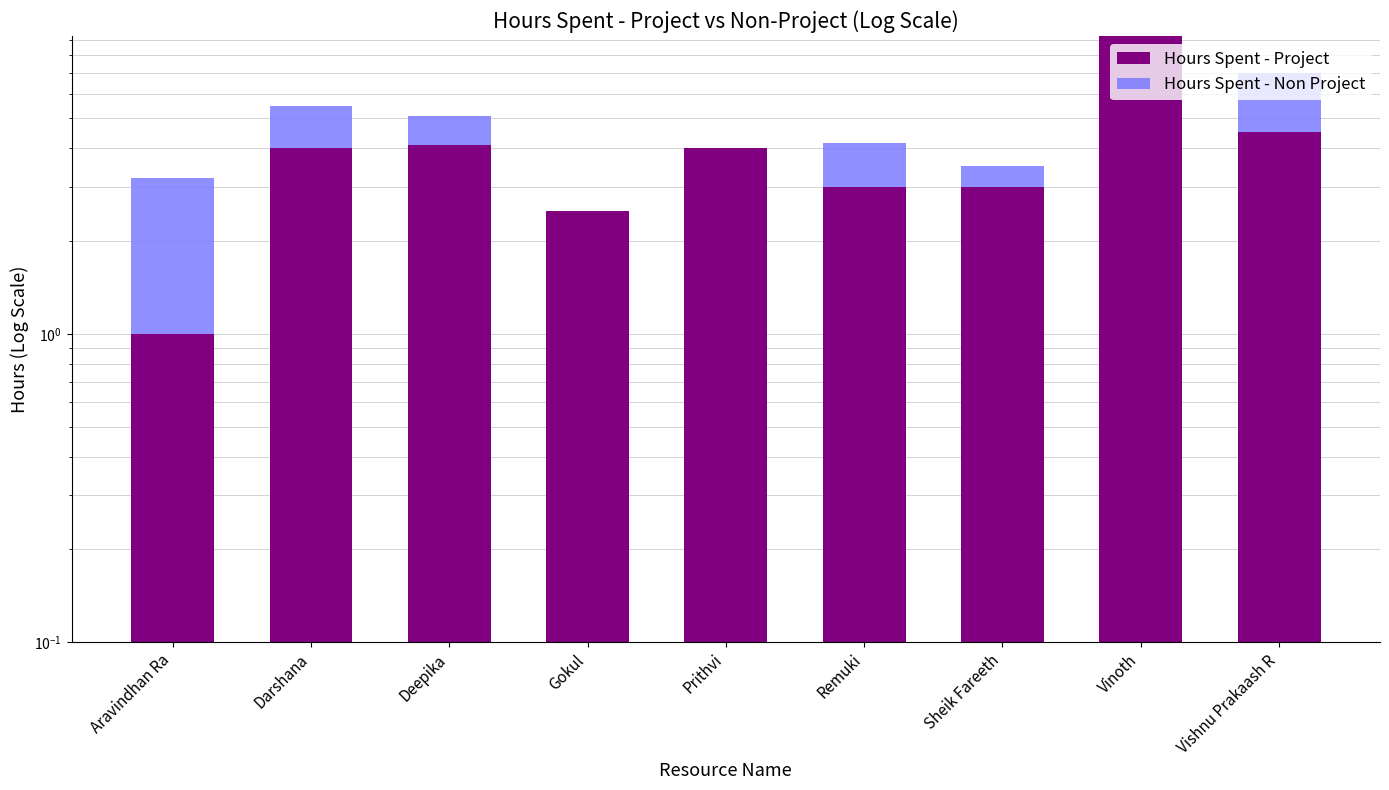

What is the difference between the second highest and second lowest values in the Hours Spent - Project series?

2.0